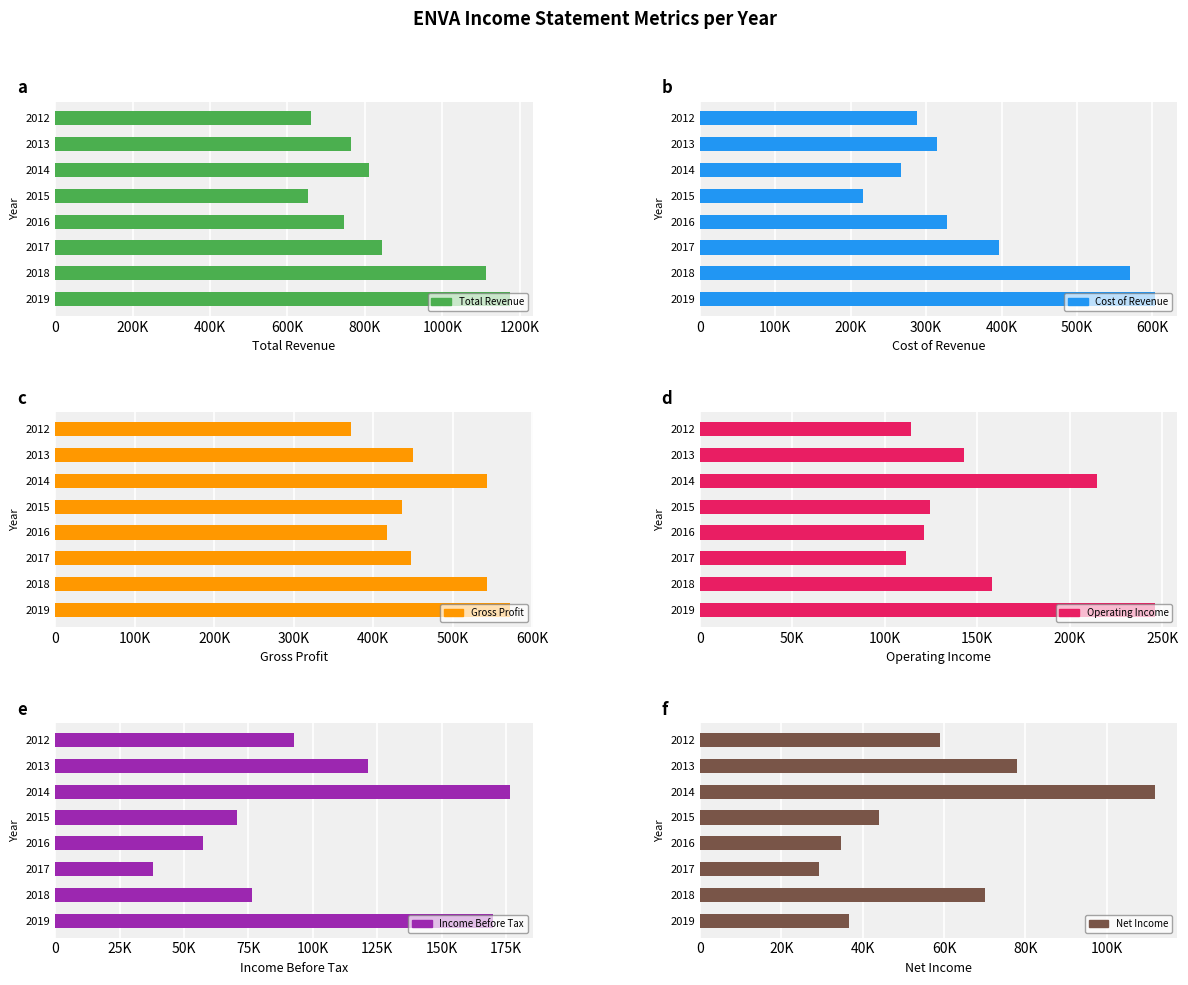

True or false: Gross Profit has a value of 800503 at 2019.

False